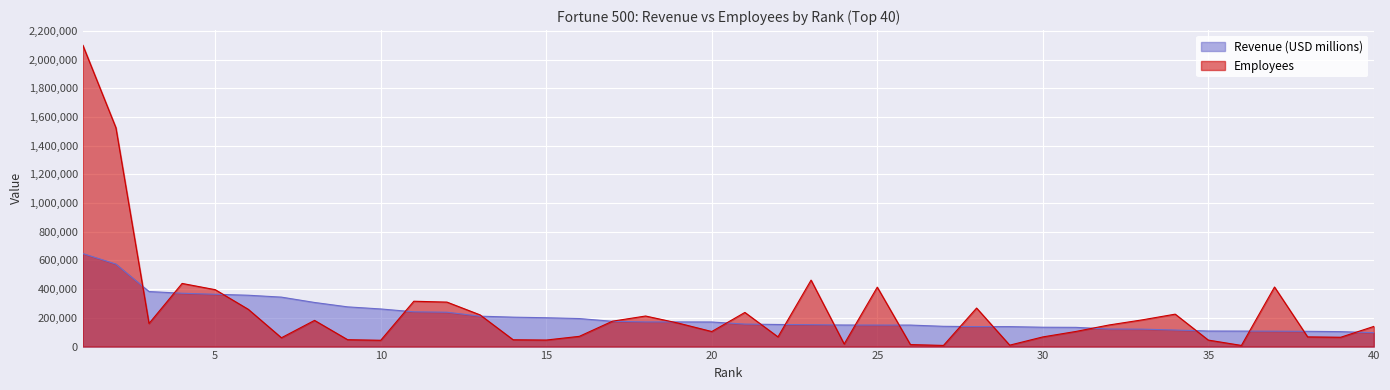

Reading left to right, list all the values displayed in this chart.

Revenue (USD millions): 1=648125	2=574785	3=383482	4=371622	5=364482	6=357776	7=344582	8=307394	9=276711	10=262173	11=242290	12=239425	13=211915	14=205012	15=200949	16=195265	17=176191	18=171912	19=171842	20=171340	21=156820	22=153999	23=152669	24=150307	25=150039	26=149890	27=141240	28=139081	29=139001	30=134902	31=133974	32=122428	33=121572	34=115340	35=108418	36=108050	37=107412	38=106374	39=104199	40=96773
Employees: 1=2100000	2=1525000	3=161000	4=440000	5=396500	6=259500	7=61500	8=182502	9=48000	10=44000	11=316000	12=309926	13=221000	14=47520	15=45600	16=71413	17=177000	18=212985	19=163000	20=104900	21=237925	22=67700	23=463100	24=18200	25=414000	26=14000	27=8100	28=268500	29=9987	30=67317	31=105400	32=150470	33=186000	34=226000	35=45300	36=8020	37=415000	38=67600	39=65054	40=140473